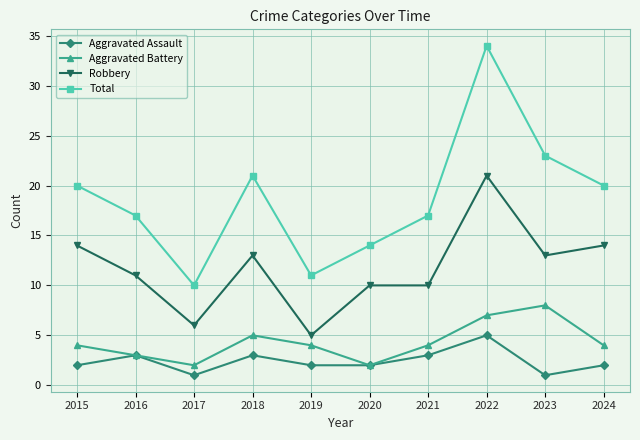

How many lines are shown in the chart?

4